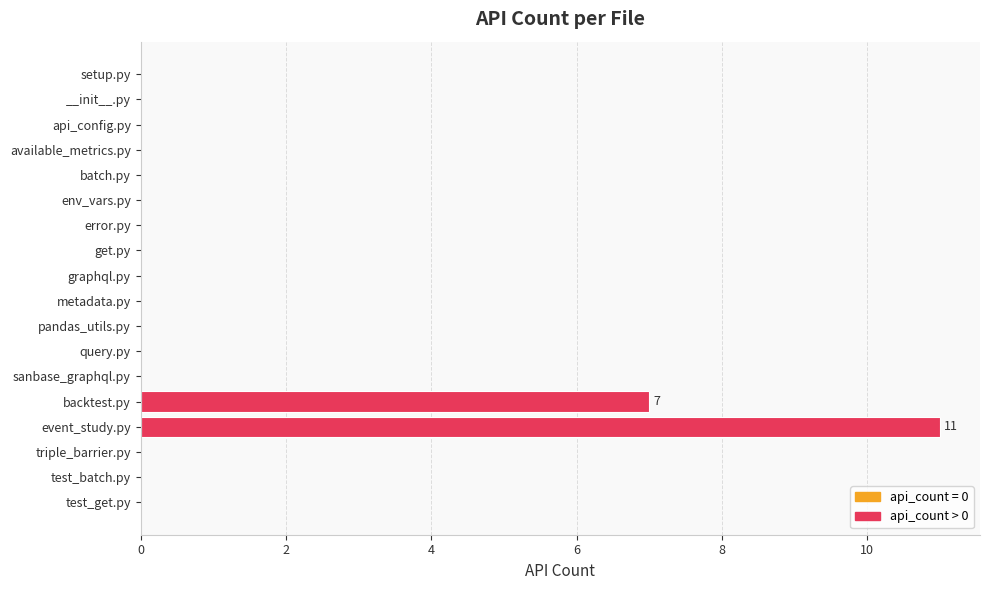

How many positive values are there?

2